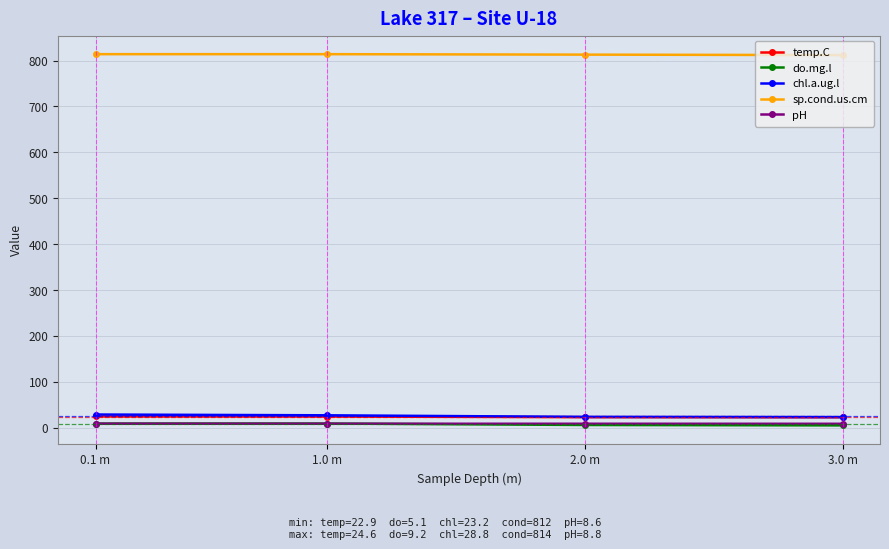

True or false: pH has a value of 8.6 at 3.0 m.

True